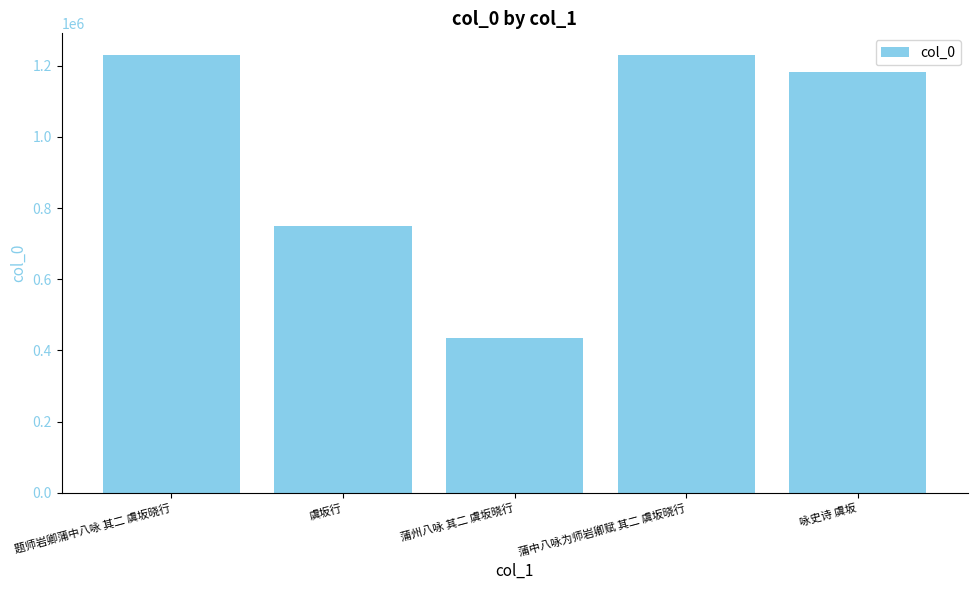

Which has a higher value, 题师岩卿蒲中八咏 其二 虞坂晓行 or 蒲州八咏 其二 虞坂晓行?

题师岩卿蒲中八咏 其二 虞坂晓行